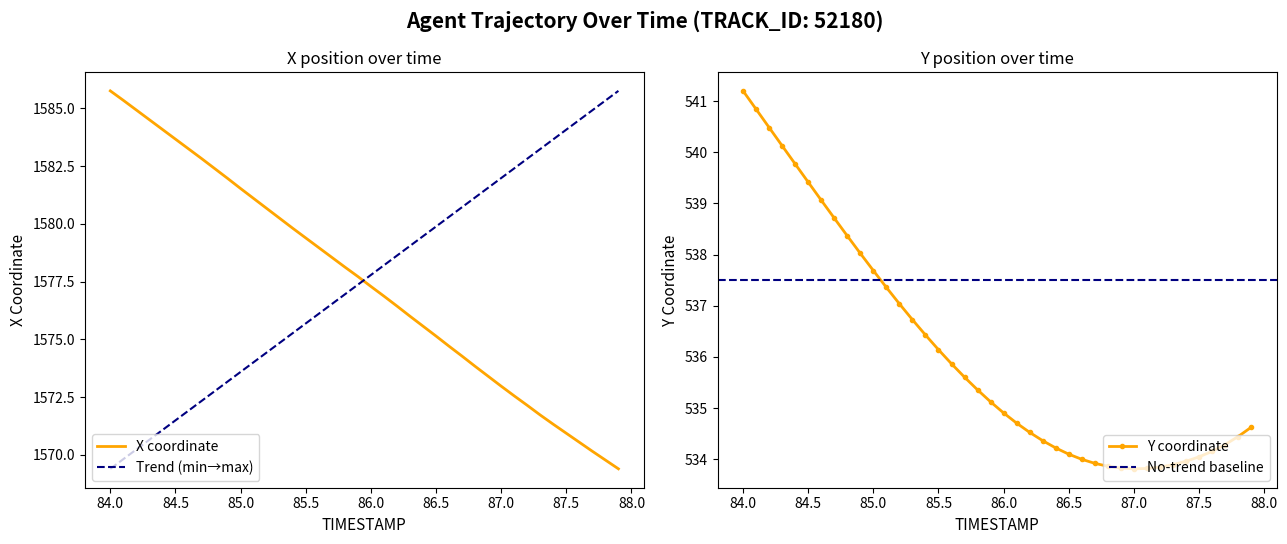

Count the number of data series in this chart.

2